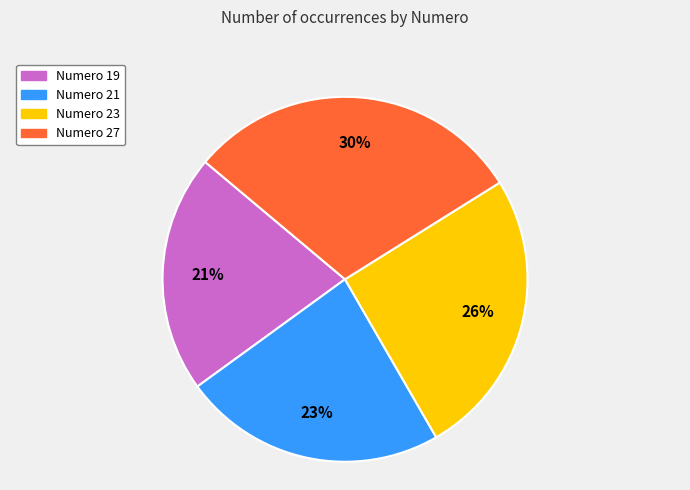

To the nearest percent, what is the average slice percentage?

25%